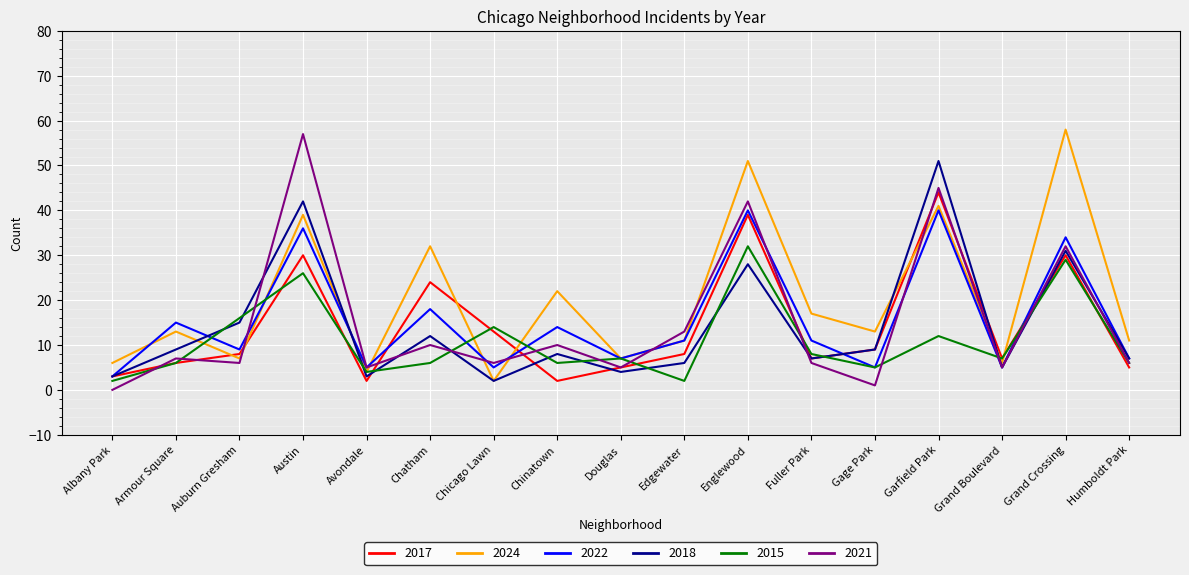

Which label corresponds to the smallest value in the chart?

Albany Park